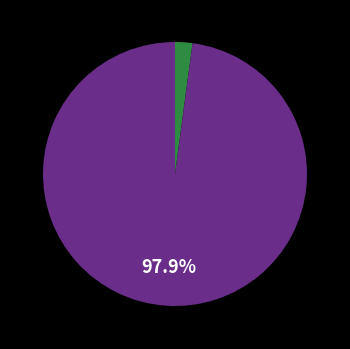

Count the number of slices in the pie.

2